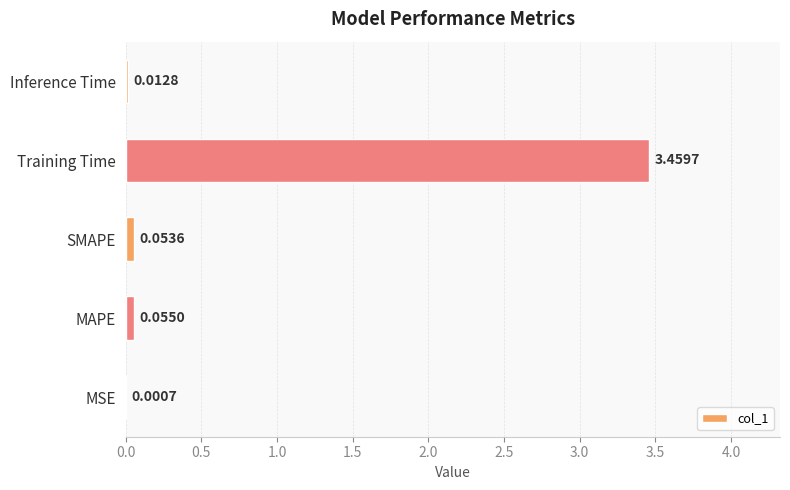

Where is the data nearest to the value 1?

MAPE